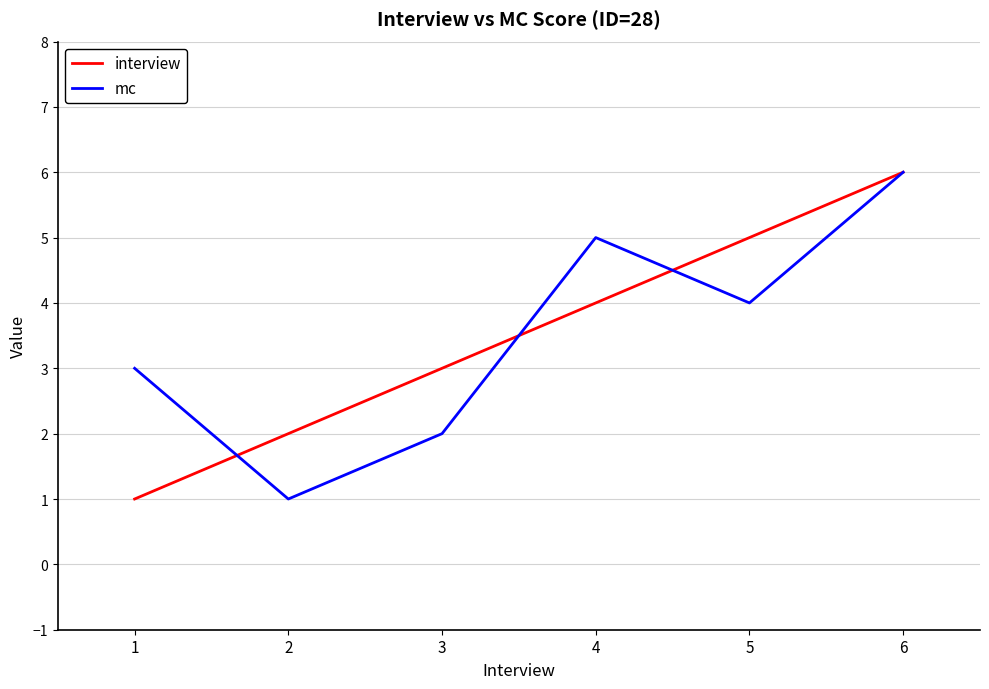

Reading right to left, extract all data points from this chart.

interview: 6=6	5=5	4=4	3=3	2=2	1=1
mc: 6=6	5=4	4=5	3=2	2=1	1=3